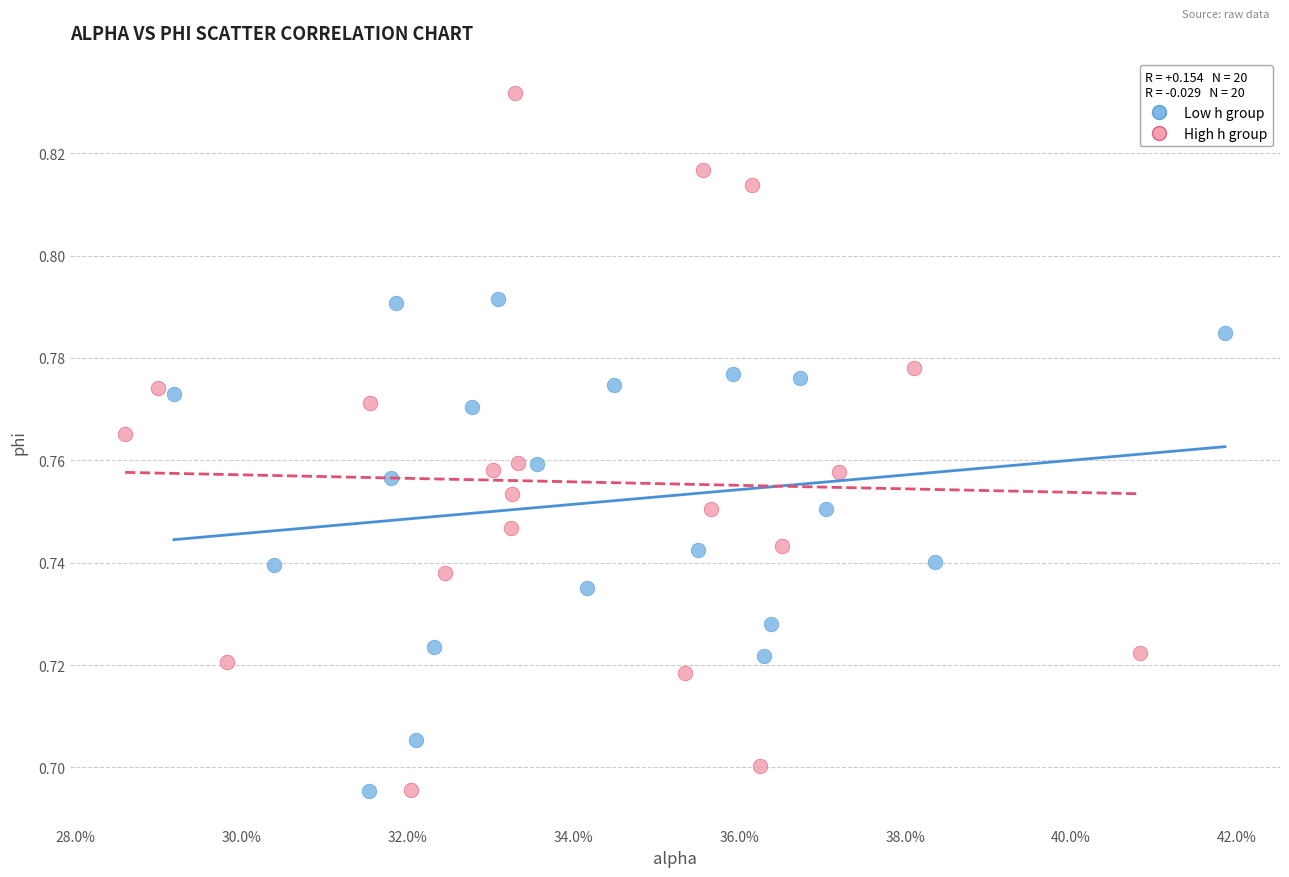

Which series has the widest spread of Y values?

High h group